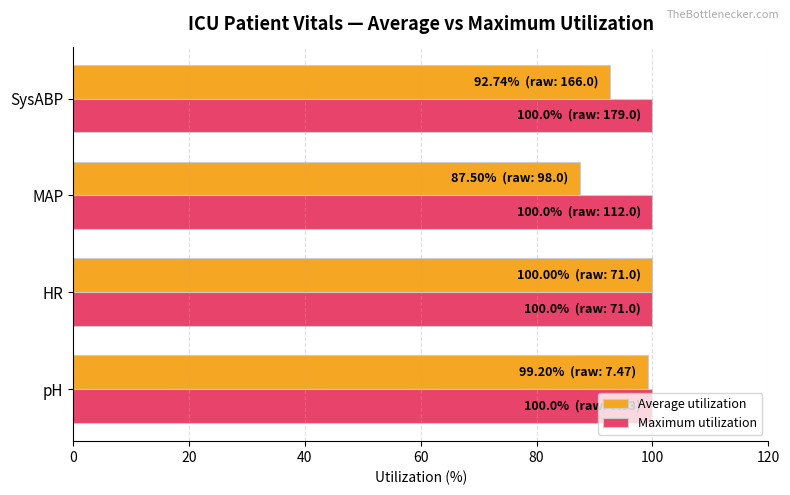

Is the value of Average utilization at SysABP greater than the value of Maximum utilization at pH?

No